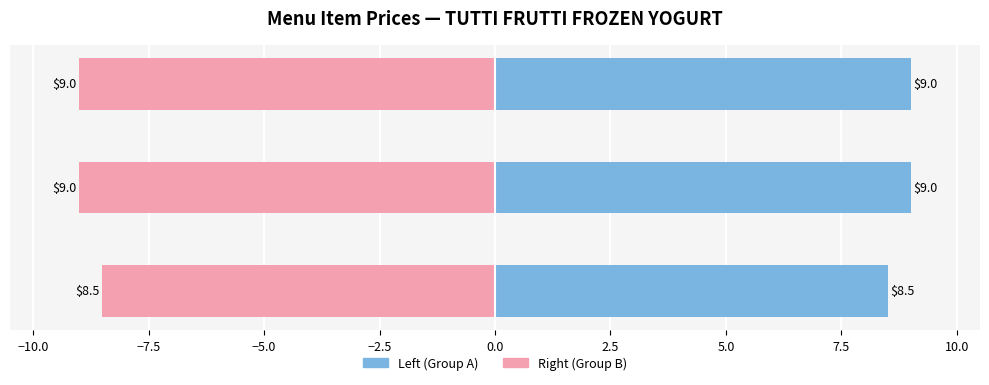

What is the sum of all price_usd (mirror) values?

-26.5